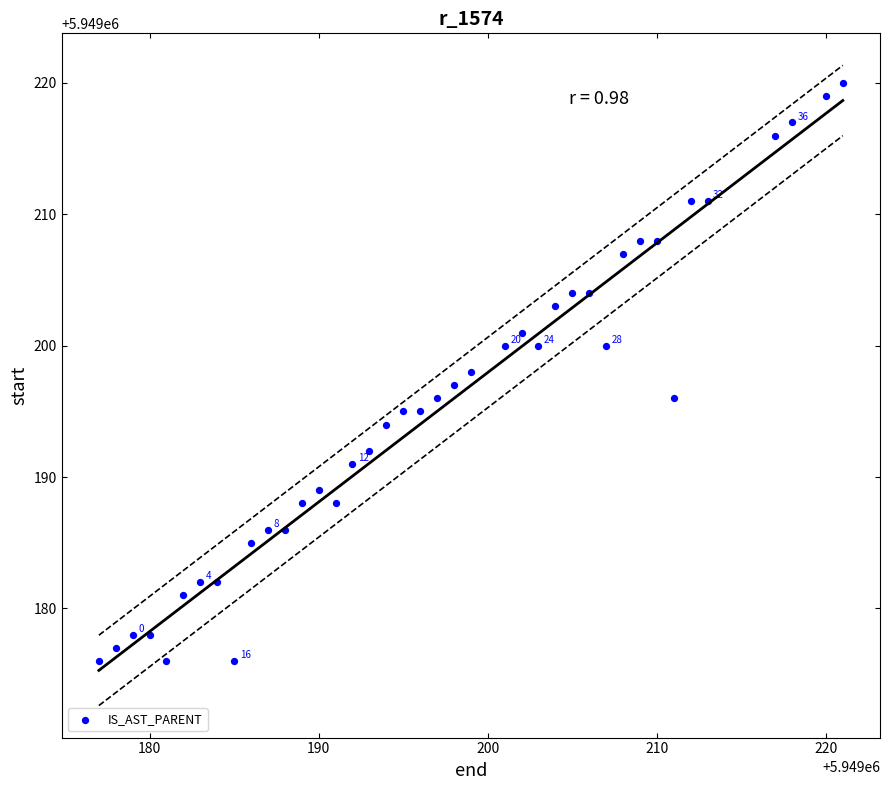

What is the range of Y values (max minus min)?

44